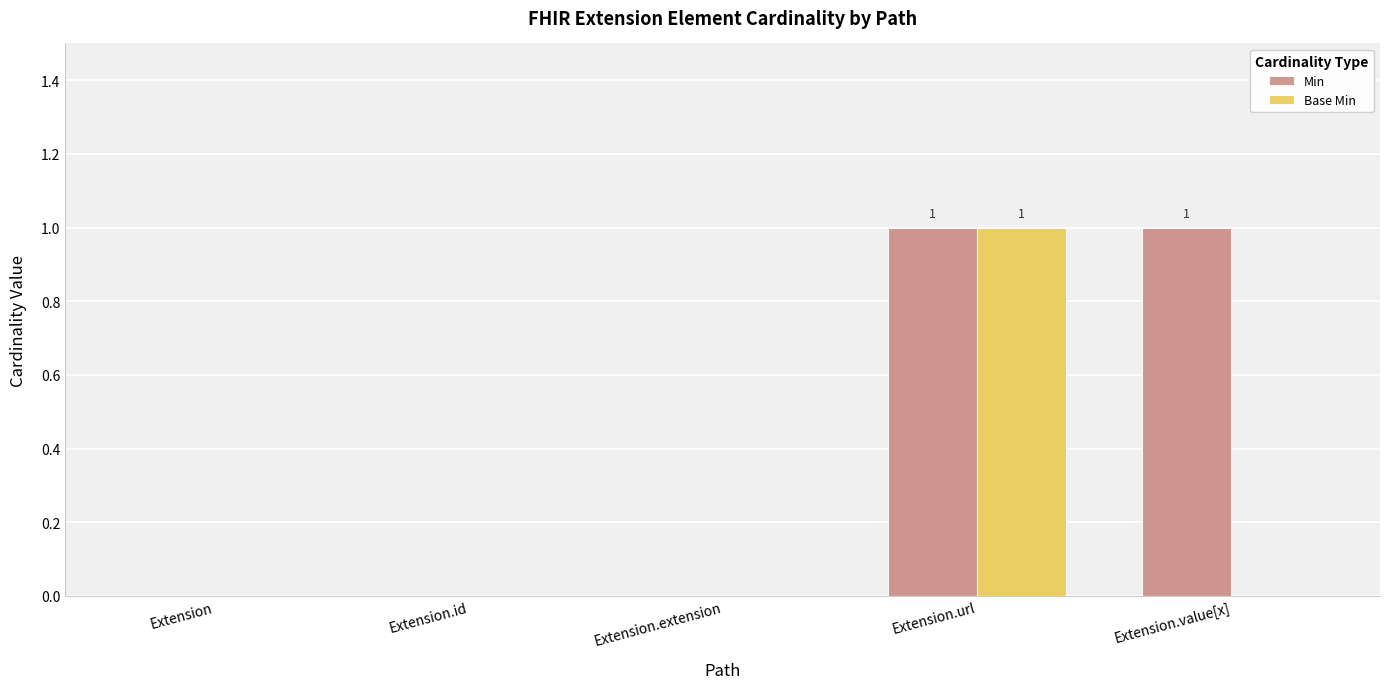

Which series has the largest total across all categories?

Min